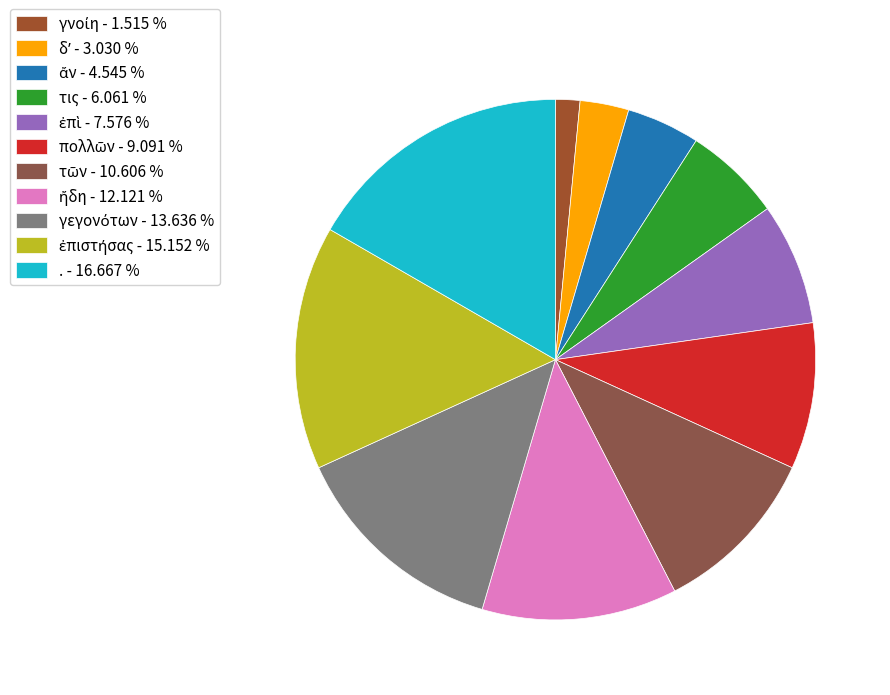

Is it true that ἐπιστήσας is 3% of the pie?

False